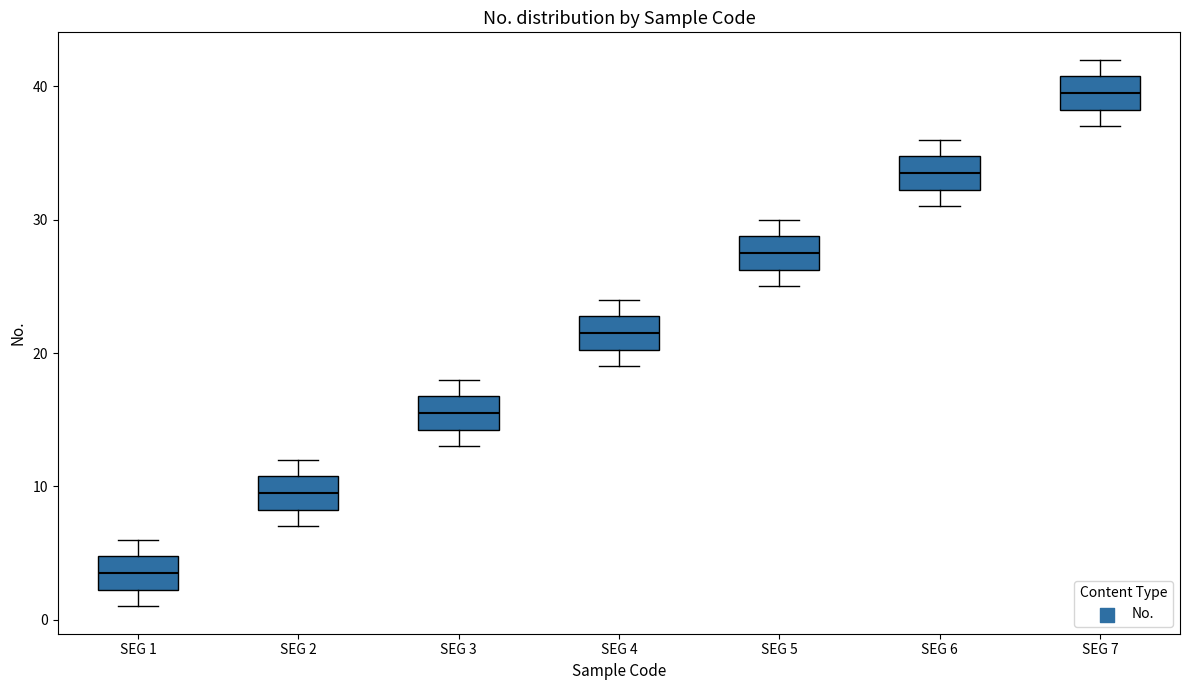

Reading left to right, transcribe this box plot: for each box, give where its median line is, the range the box spans, and where its two whiskers end, as read against the y-axis. The values are not printed on the chart, so give them approximately, as read against the axis.

SEG 1: median 4, box 2 to 5, whiskers 1 to 6
SEG 2: median 10, box 8 to 11, whiskers 7 to 12
SEG 3: median 16, box 14 to 17, whiskers 13 to 18
SEG 4: median 22, box 20 to 23, whiskers 19 to 24
SEG 5: median 28, box 26 to 29, whiskers 25 to 30
SEG 6: median 34, box 32 to 35, whiskers 31 to 36
SEG 7: median 40, box 38 to 41, whiskers 37 to 42